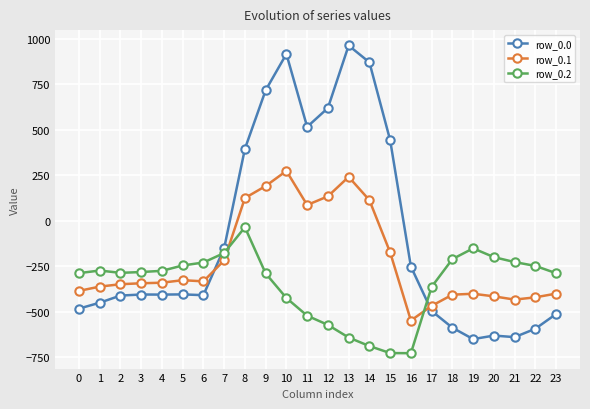

What is the greatest value displayed?

962.7